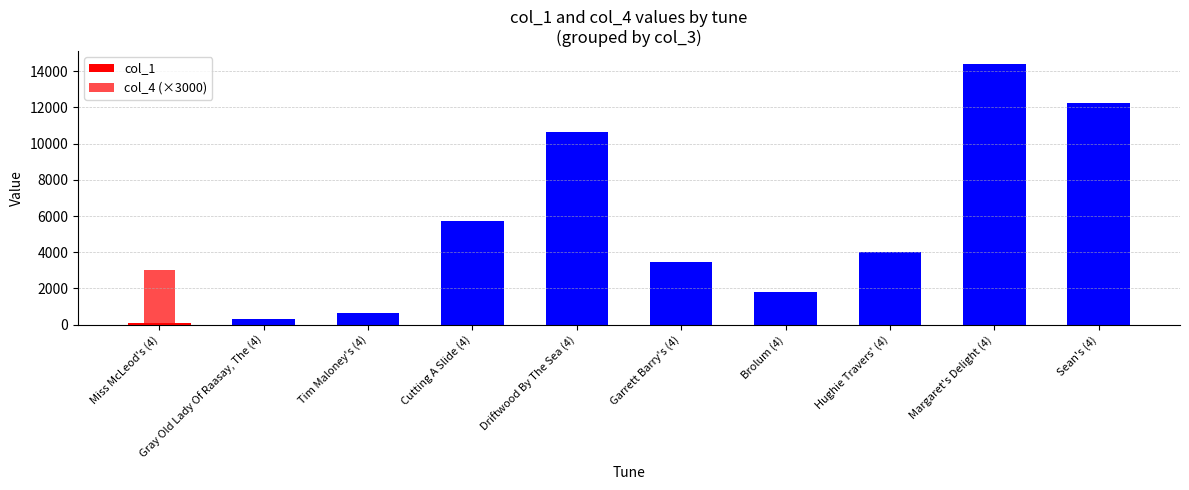

How many data points in col_1 are above 3996?

4